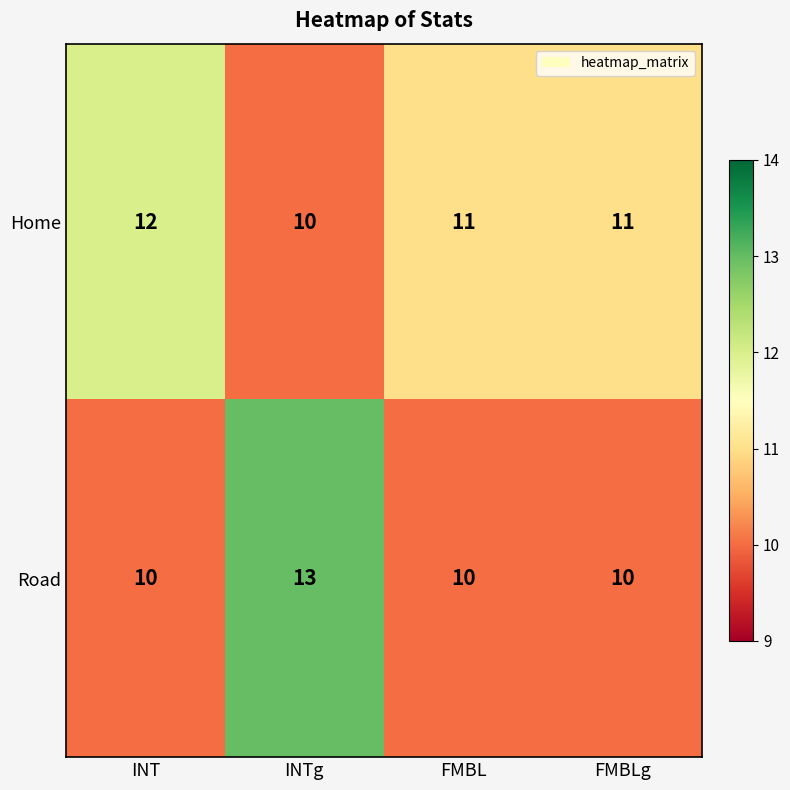

Which series has the largest range (max minus min)?

Road